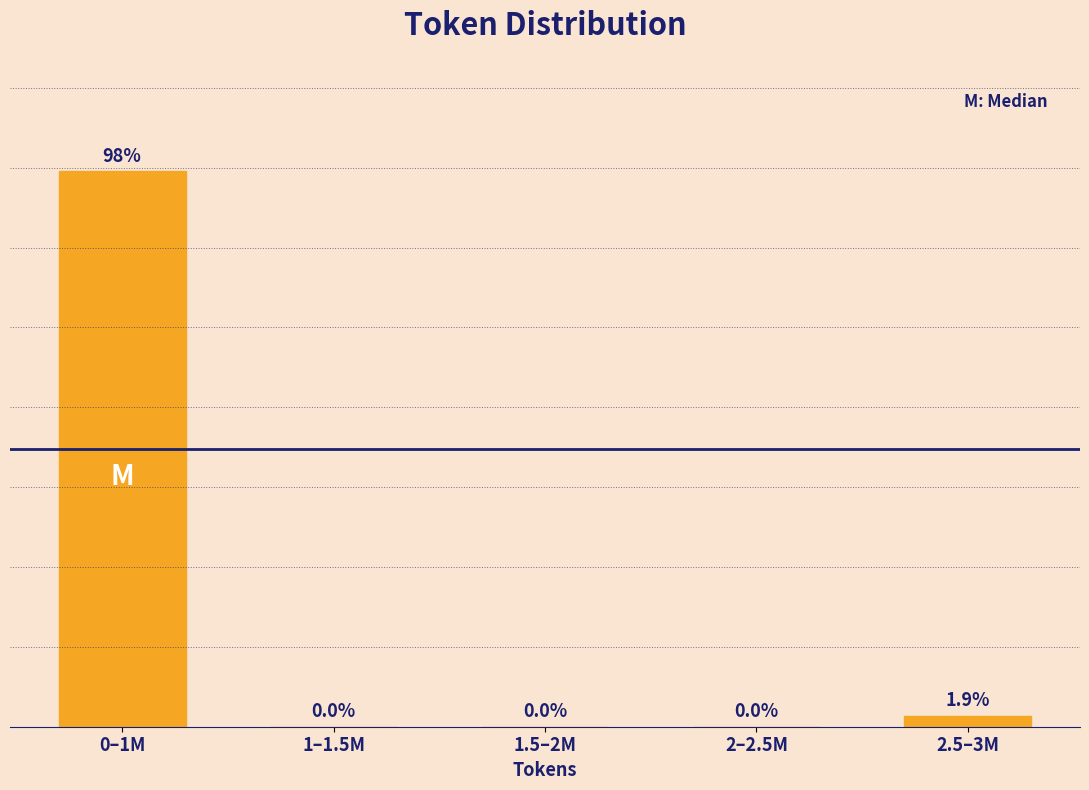

At which category does the chart reach its peak across all series?

0–1M